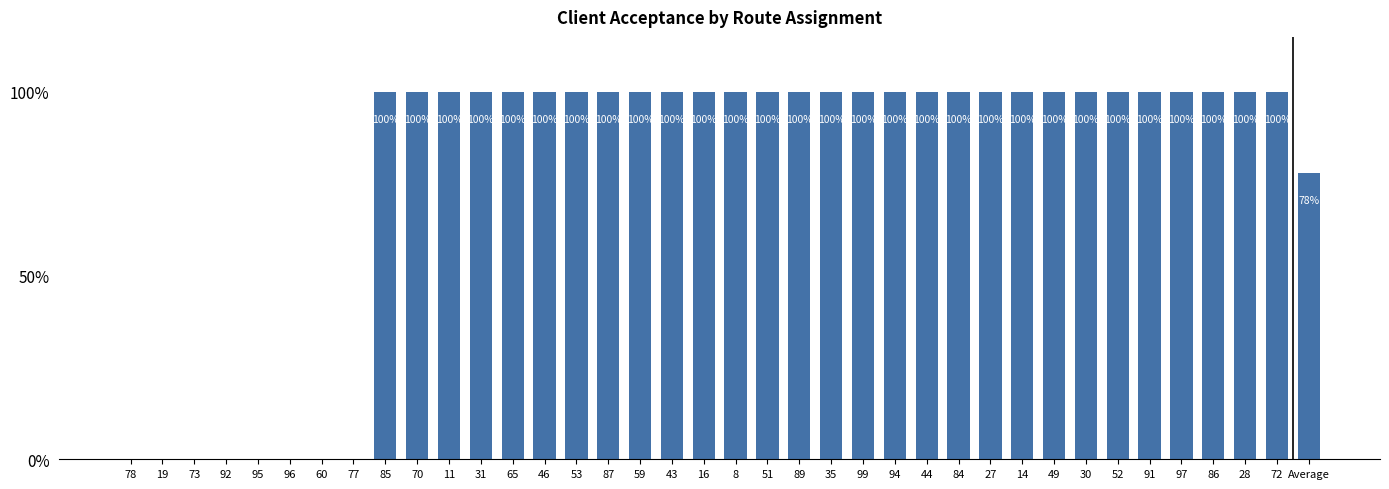

What is the maximum value shown in the chart?

100